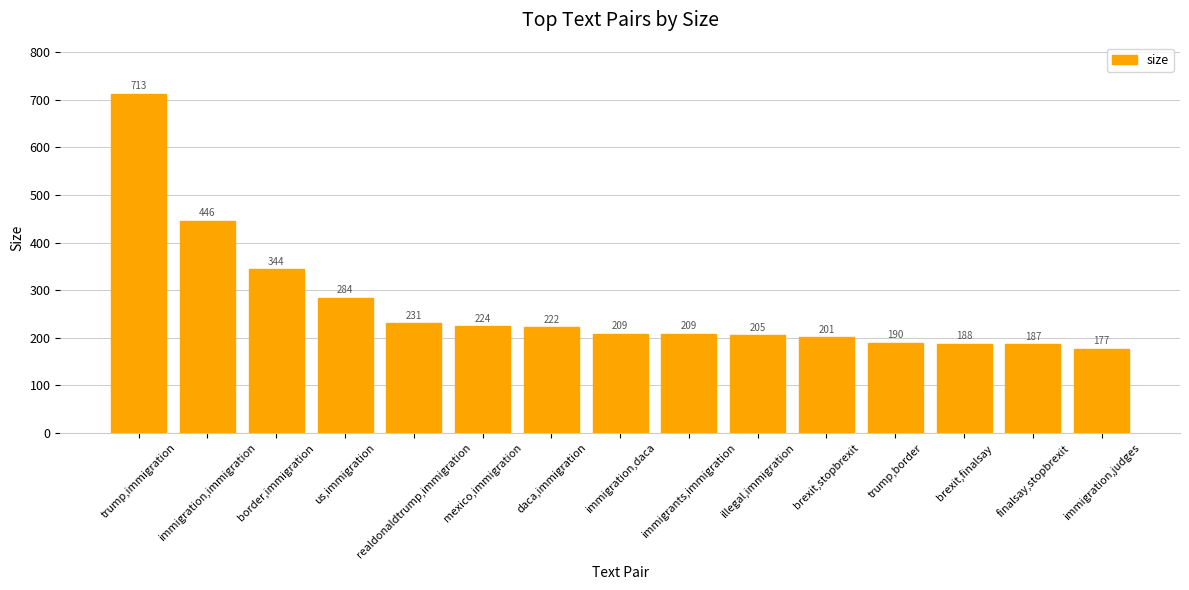

At which label is the value closest to 445?

immigration,immigration